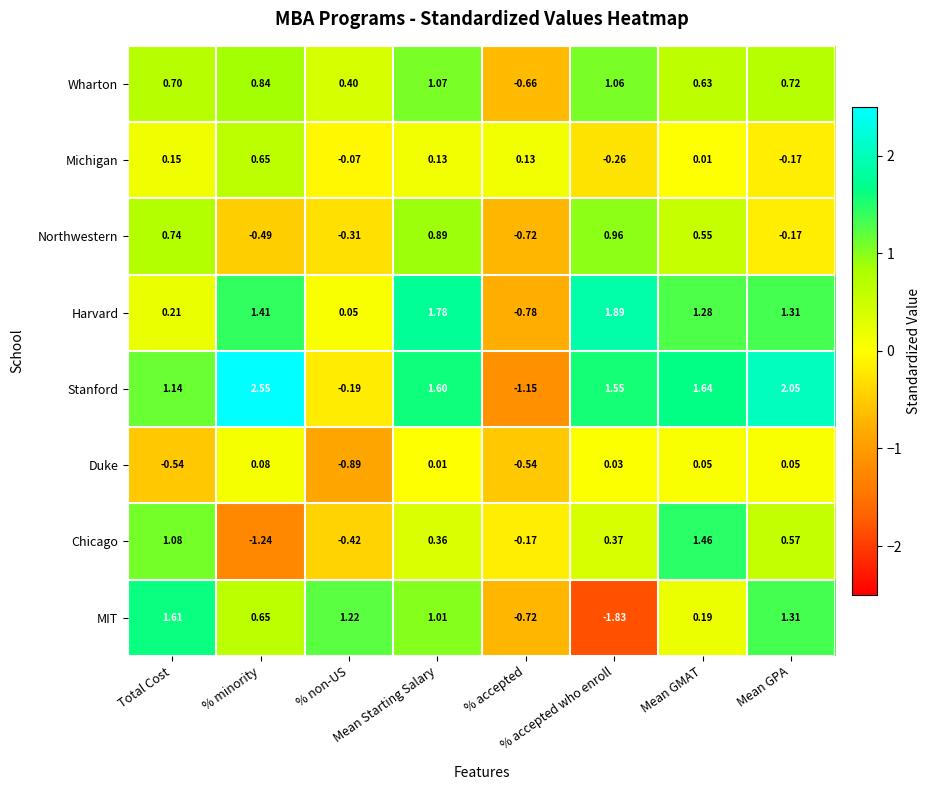

List the series in order of their peak value, lowest first.

Duke, Michigan, Northwestern, Wharton, Chicago, MIT, Harvard, Stanford